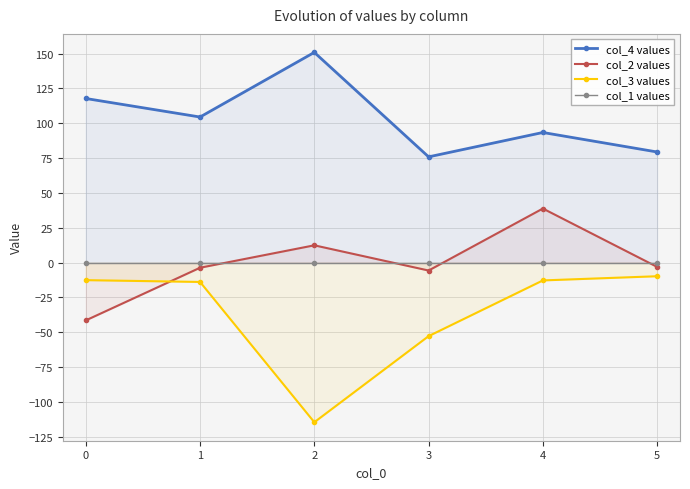

Is the value of col_3 values at 5 greater than the value of col_2 values at 5?

No